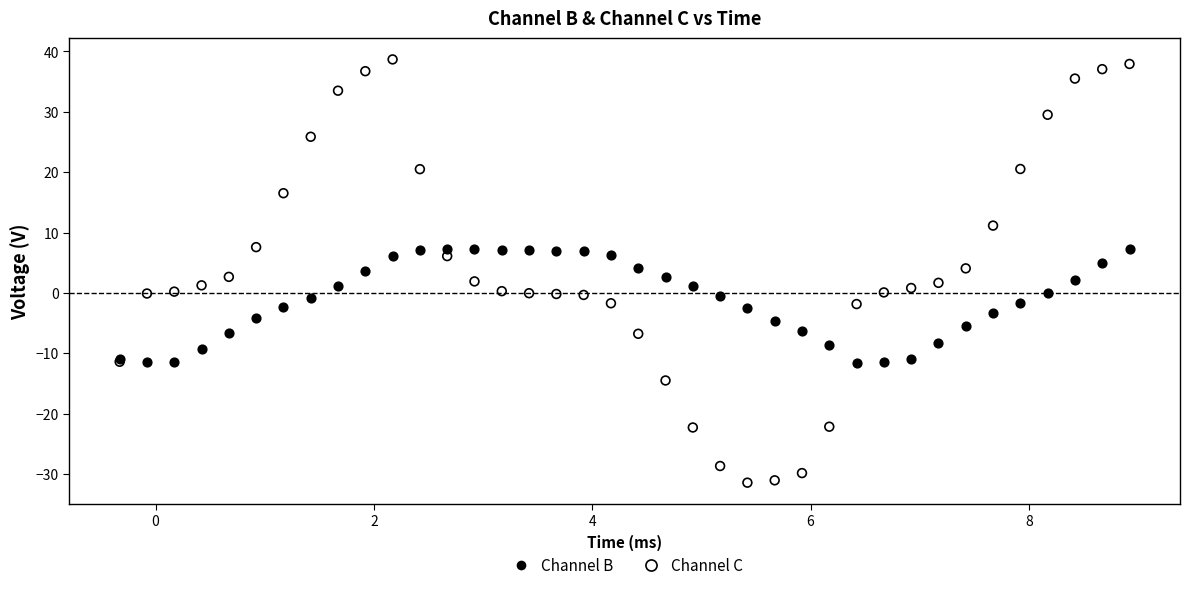

Which series reaches the minimum Y coordinate?

Channel C